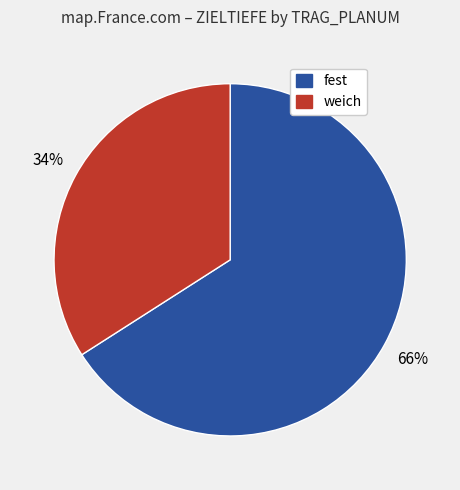

Is there a majority slice in this chart?

Yes